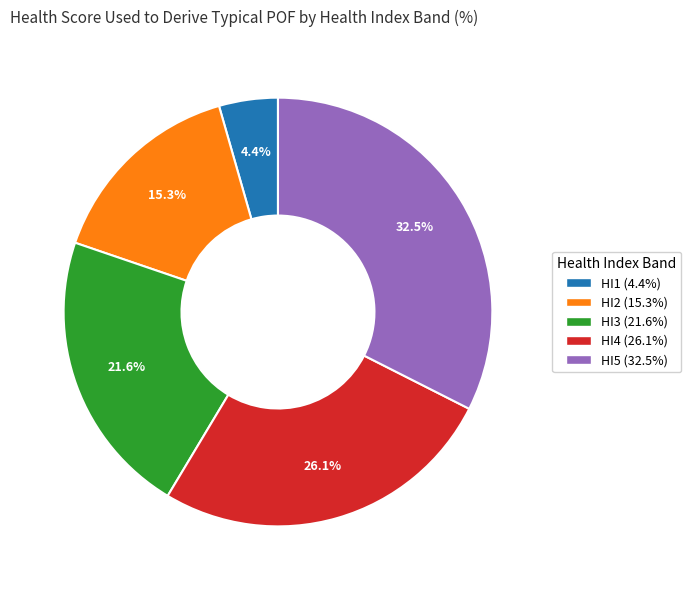

Which category has the biggest portion of the pie?

HI5